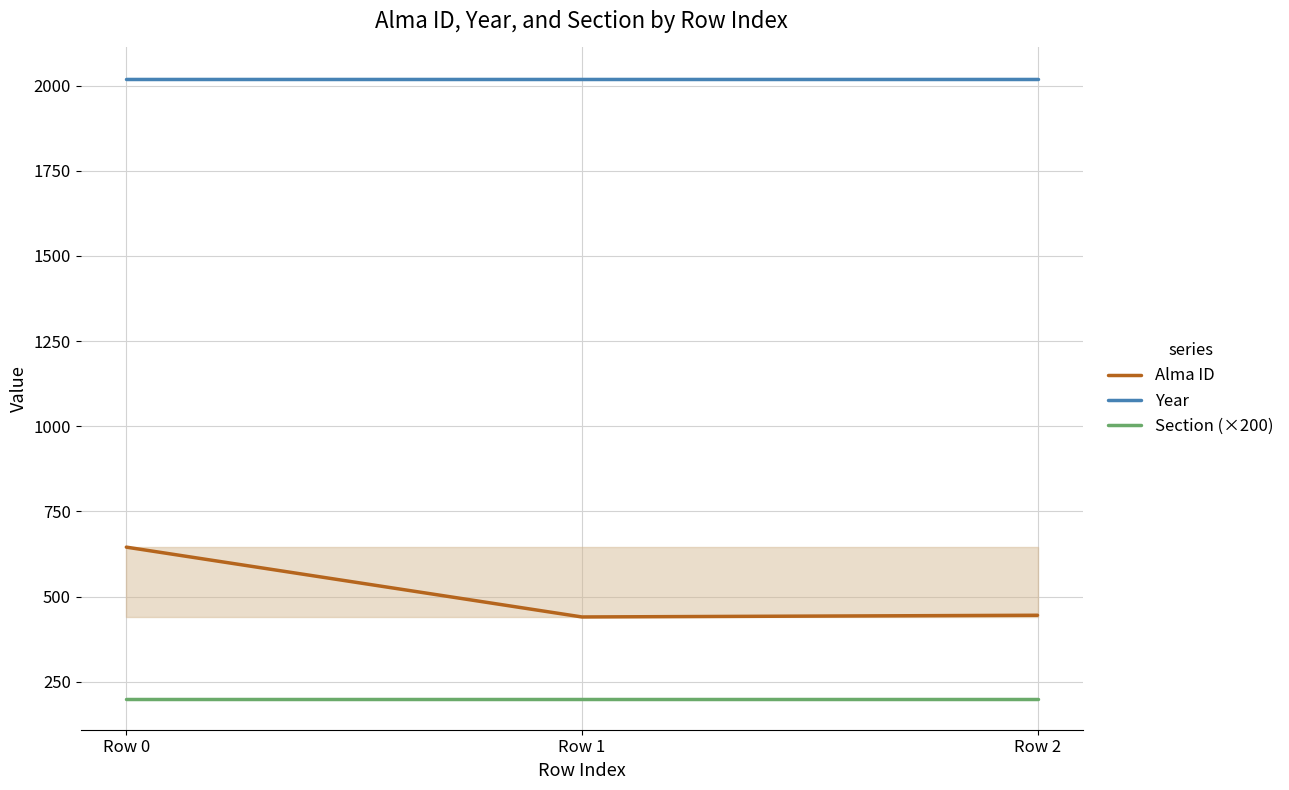

What is the maximum value for Year?

2020